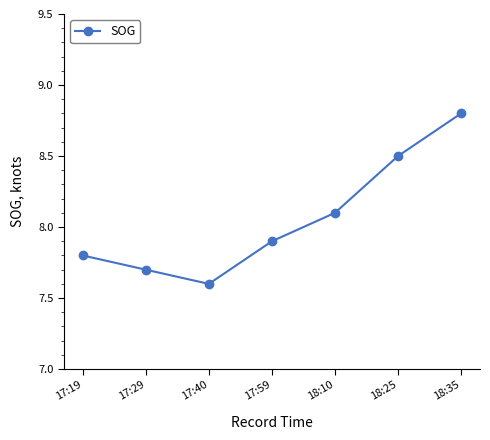

Does the chart display data point markers on the line(s)?

Yes